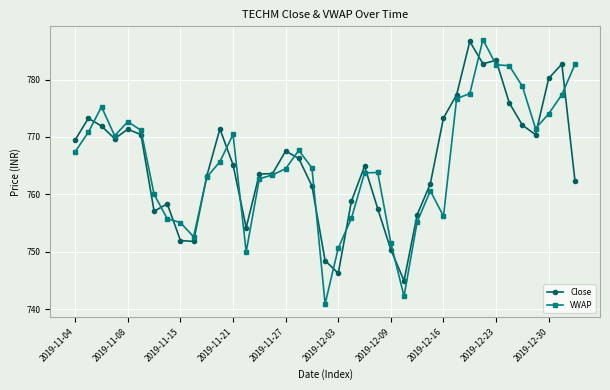

What is the difference between the maximum and second lowest values in the Close series?

40.4